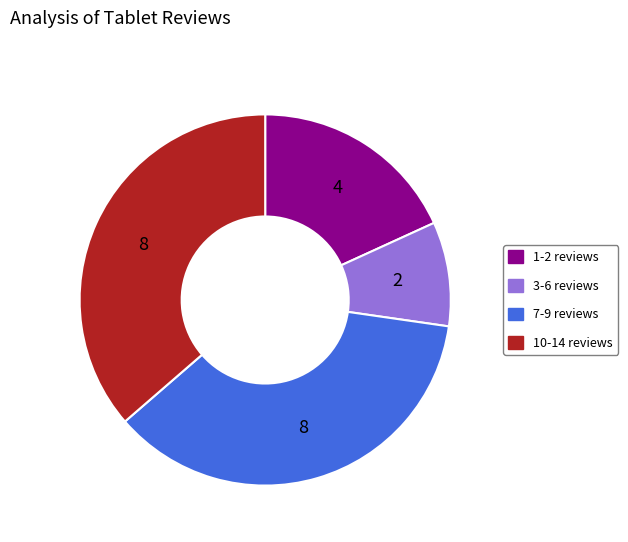

Does any single category account for the majority?

No